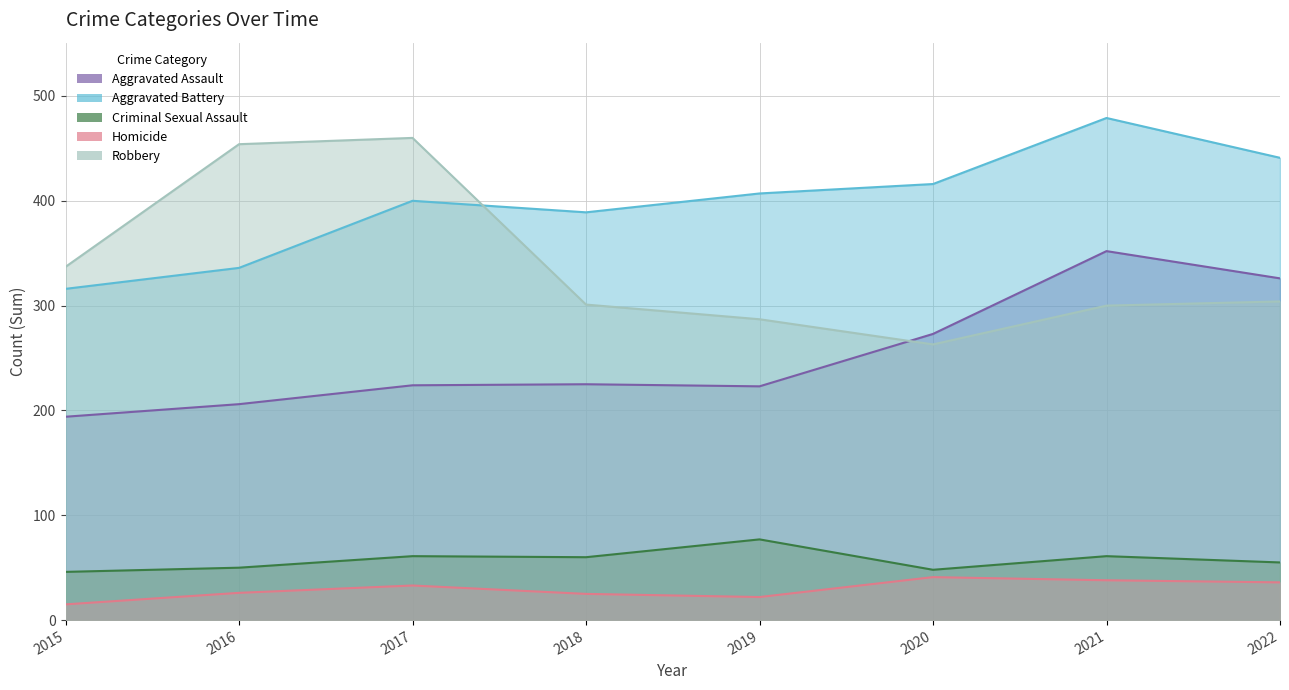

In Aggravated Battery, how many points are higher than both neighbors (excluding endpoints)?

2